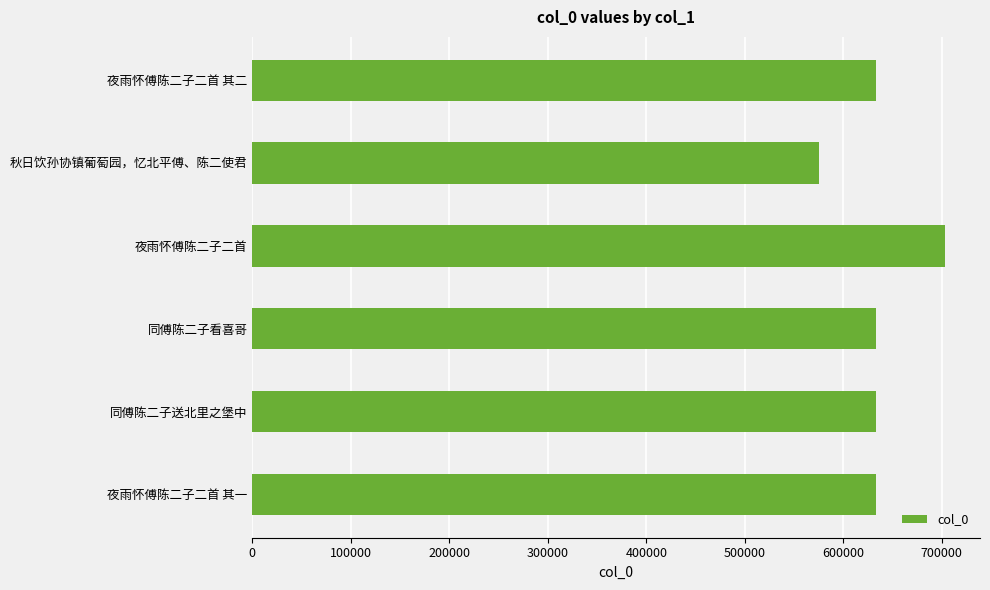

Which label corresponds to the smallest value in the chart?

秋日饮孙协镇葡萄园，忆北平傅、陈二使君